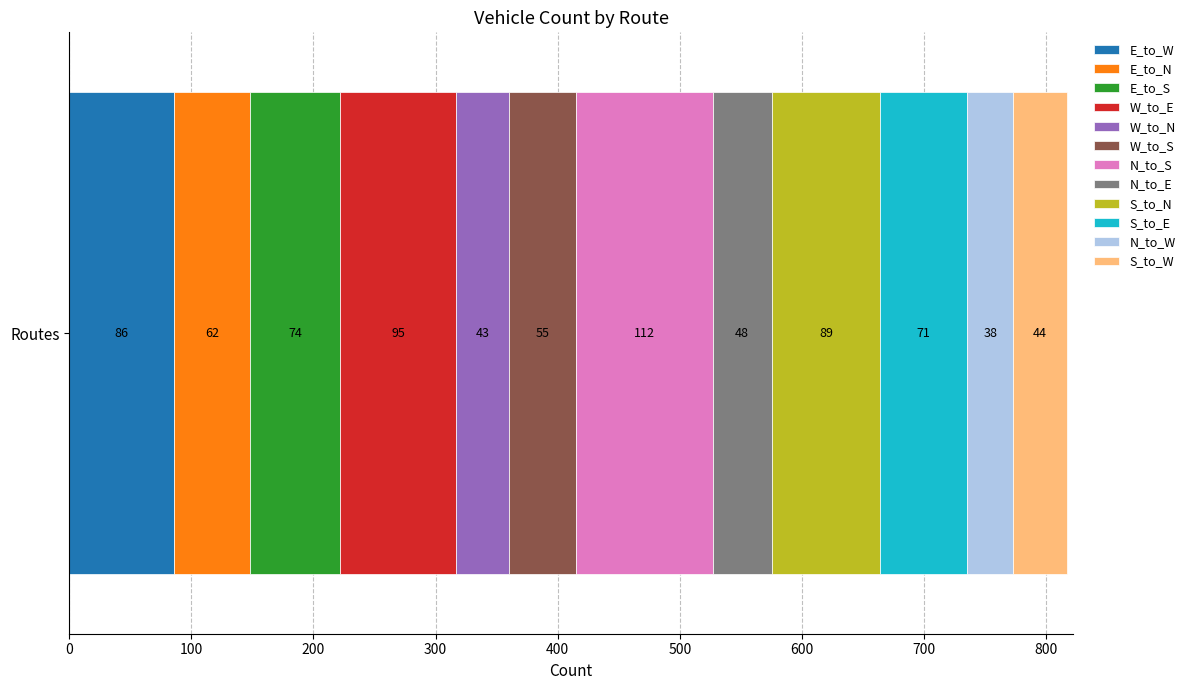

Is it true that E_to_W equals 86 at Routes?

True